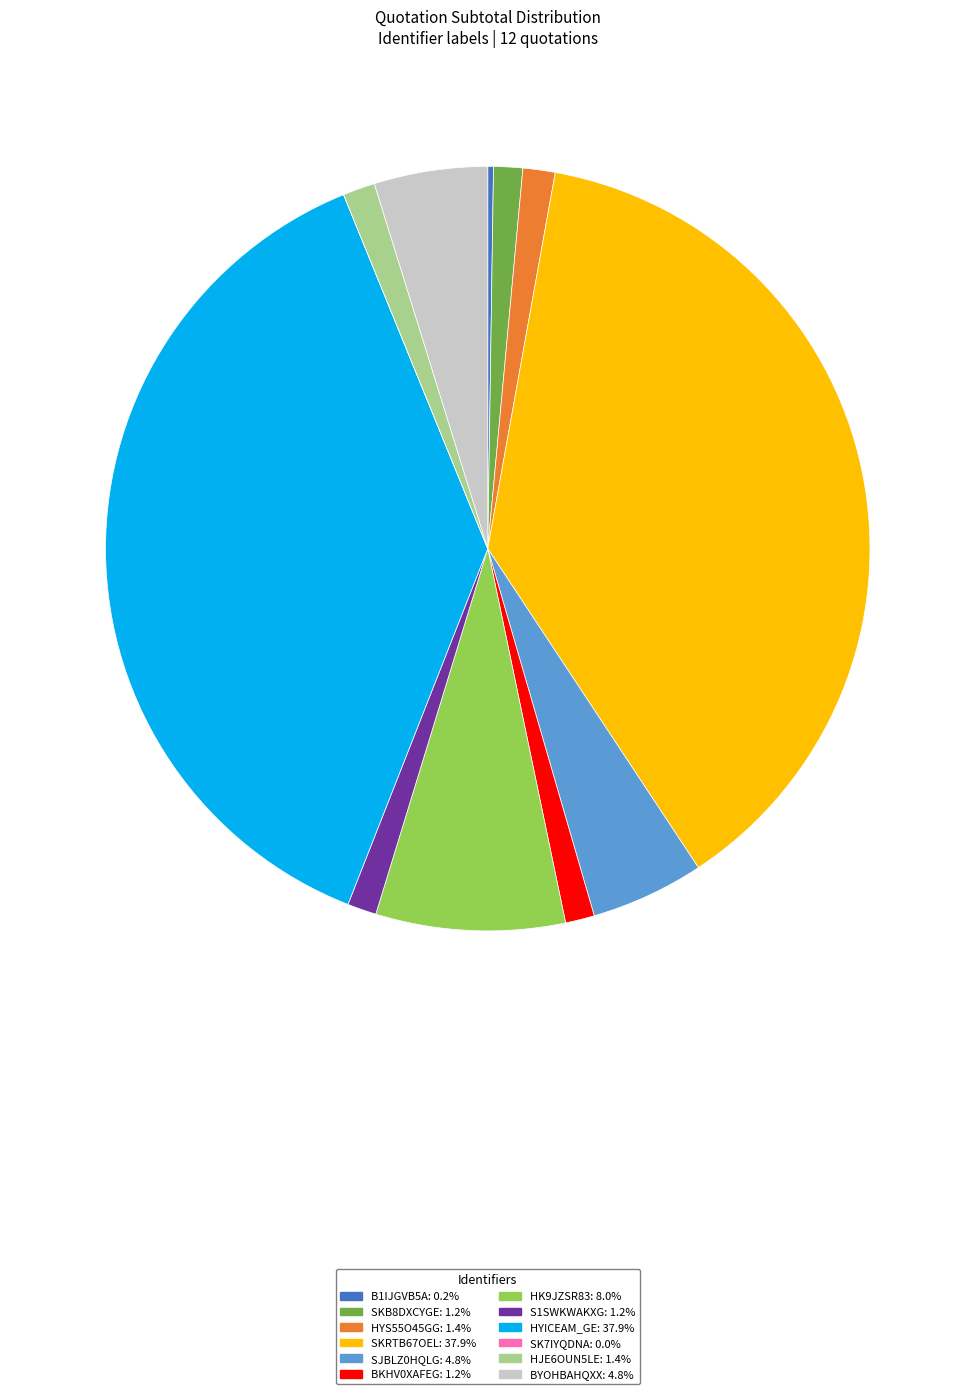

What is the ratio of the value at HYS55O45GG: 1.4% to the value at HJE6OUN5LE: 1.4%?

1.0